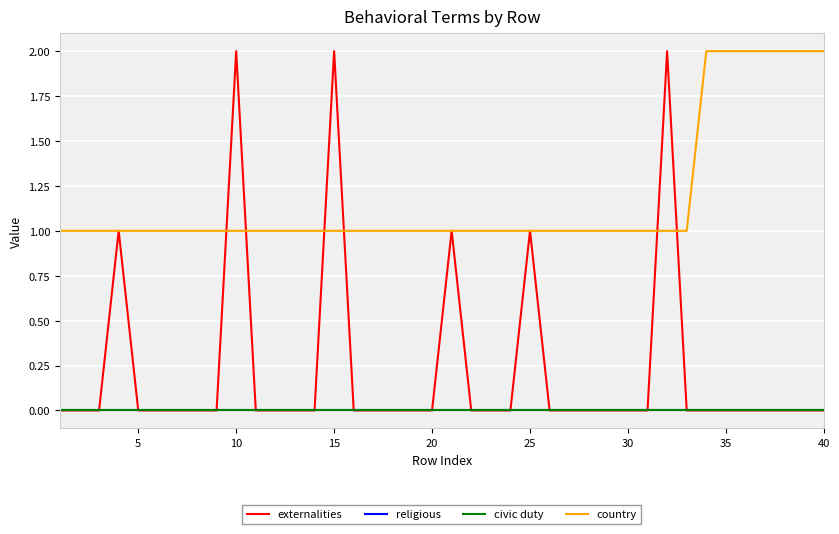

At how many categories does at least one series exceed 1?

10